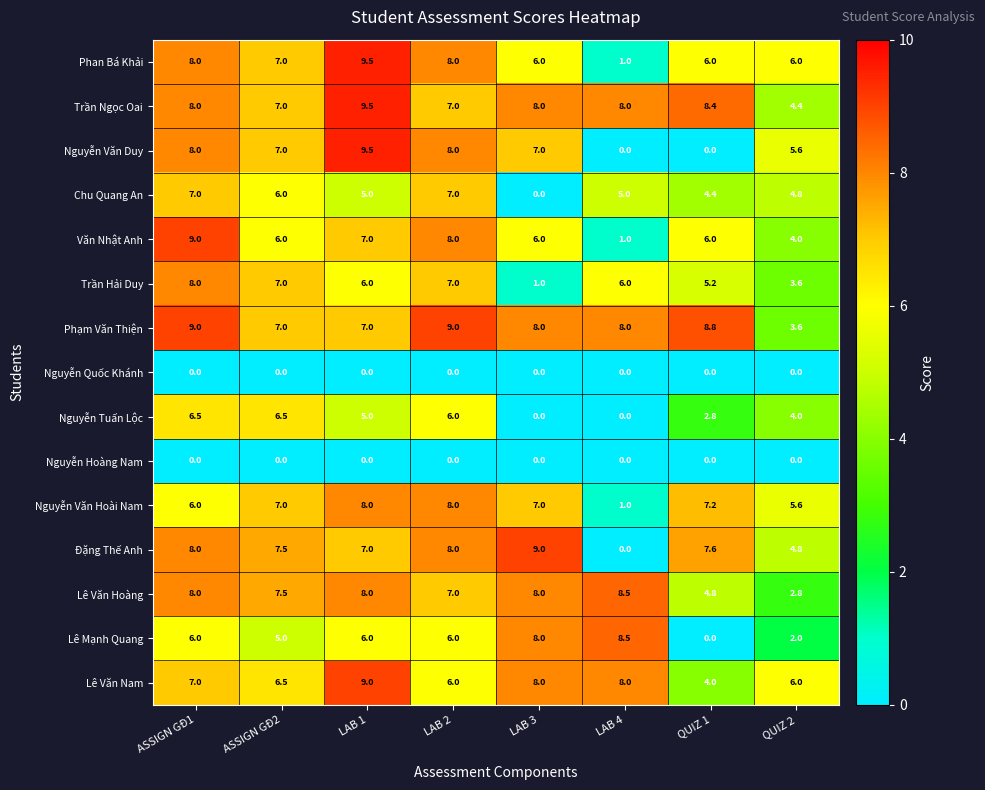

How many series are shown in this chart?

15